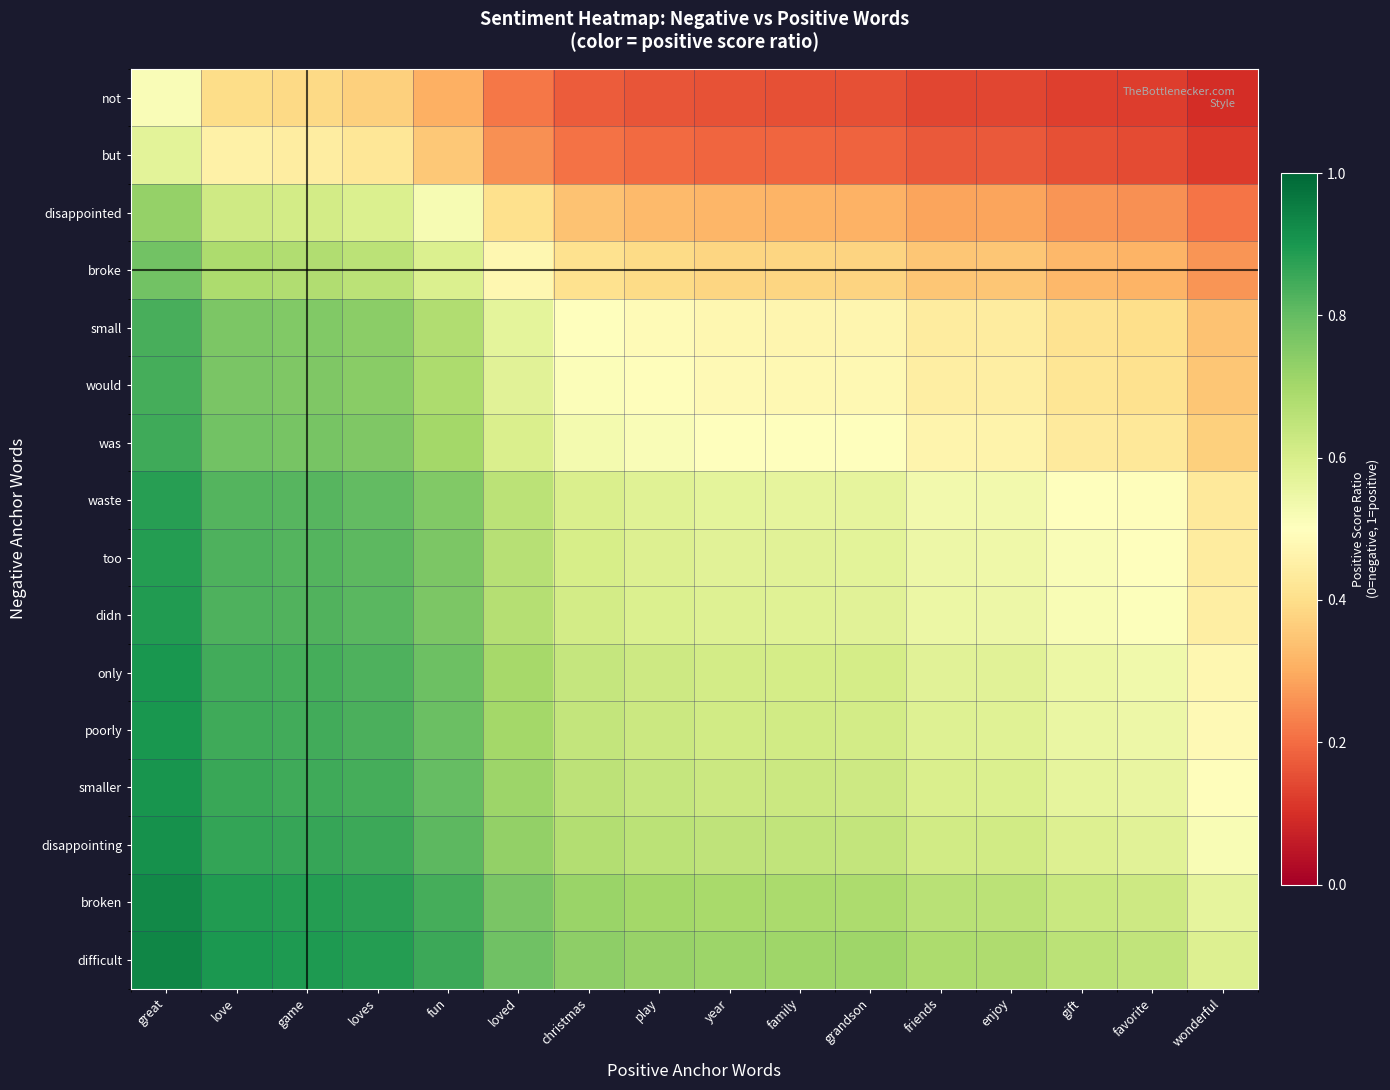

Which label corresponds to the smallest value in the chart?

wonderful